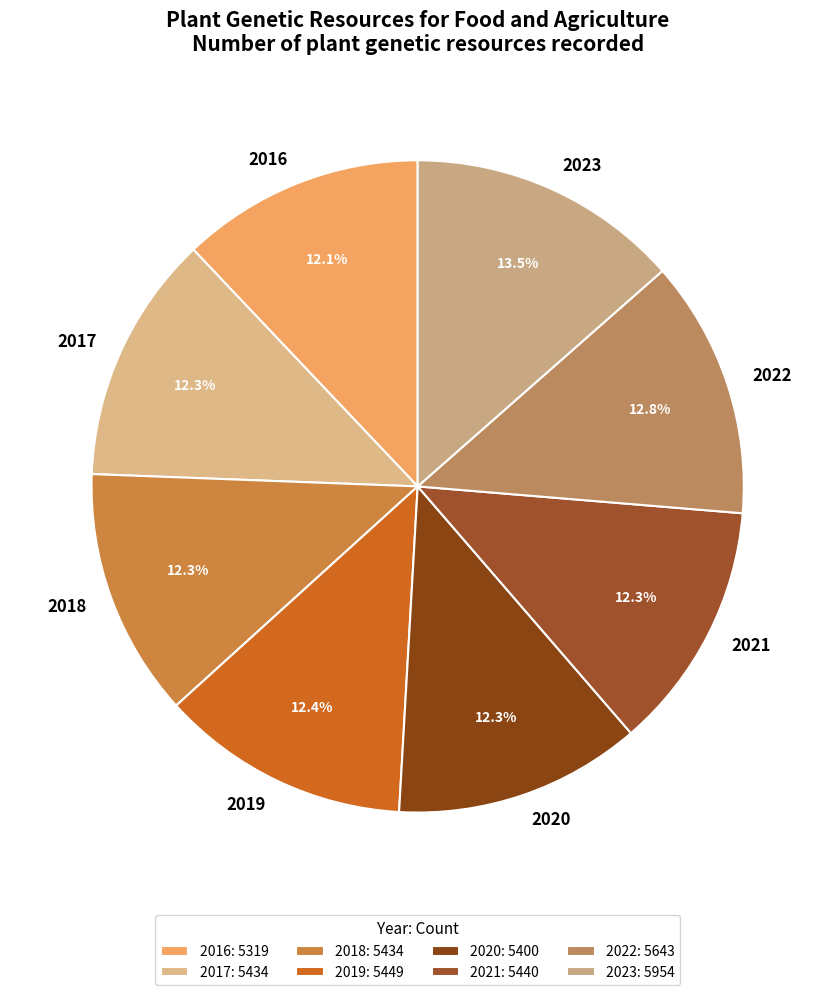

Between 2023 and 2018, which is larger?

2023